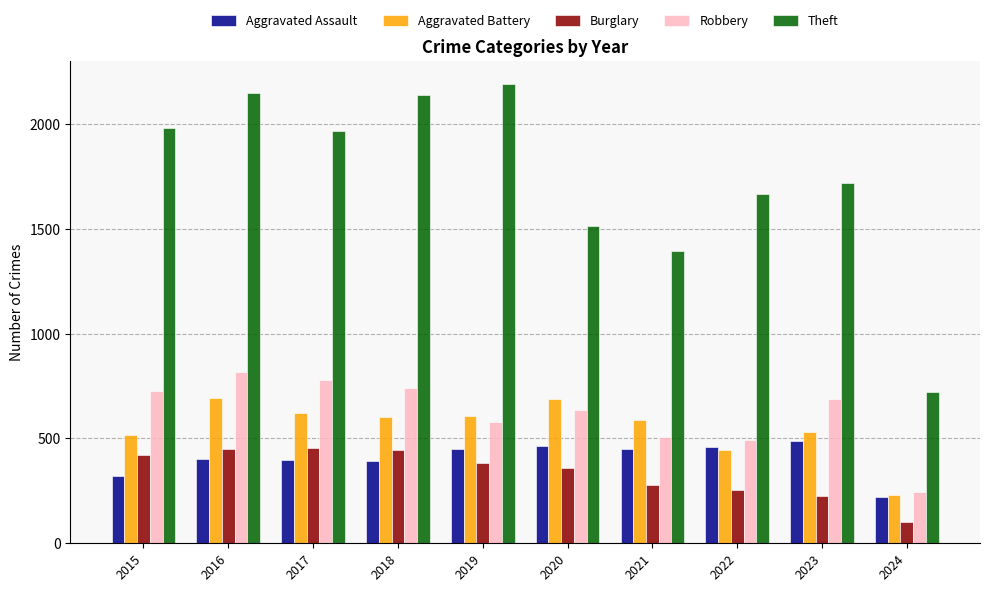

What is the greatest value displayed?

2190